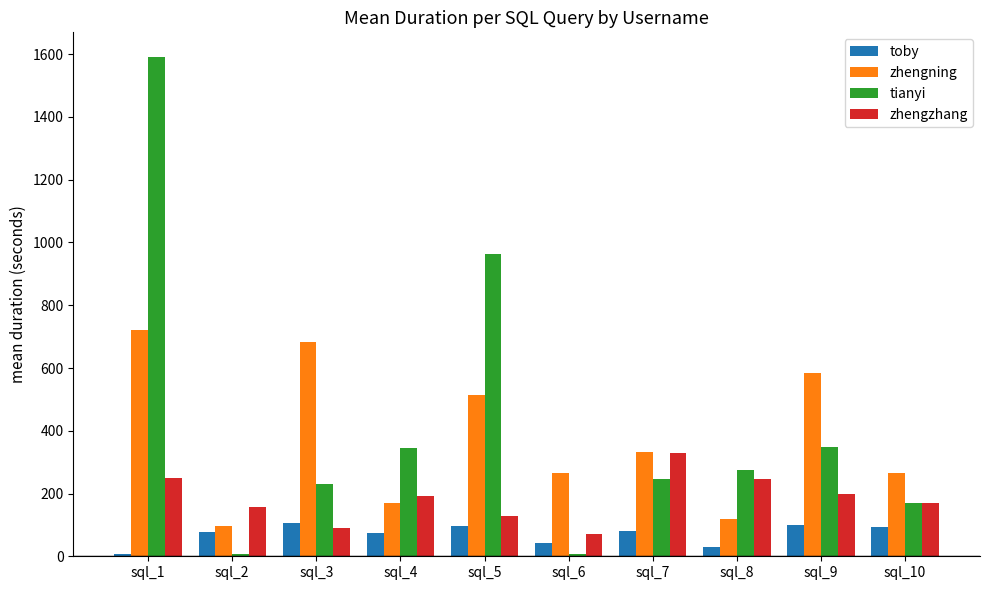

Rank the series at sql_1 from lowest to highest value.

toby, zhengzhang, zhengning, tianyi